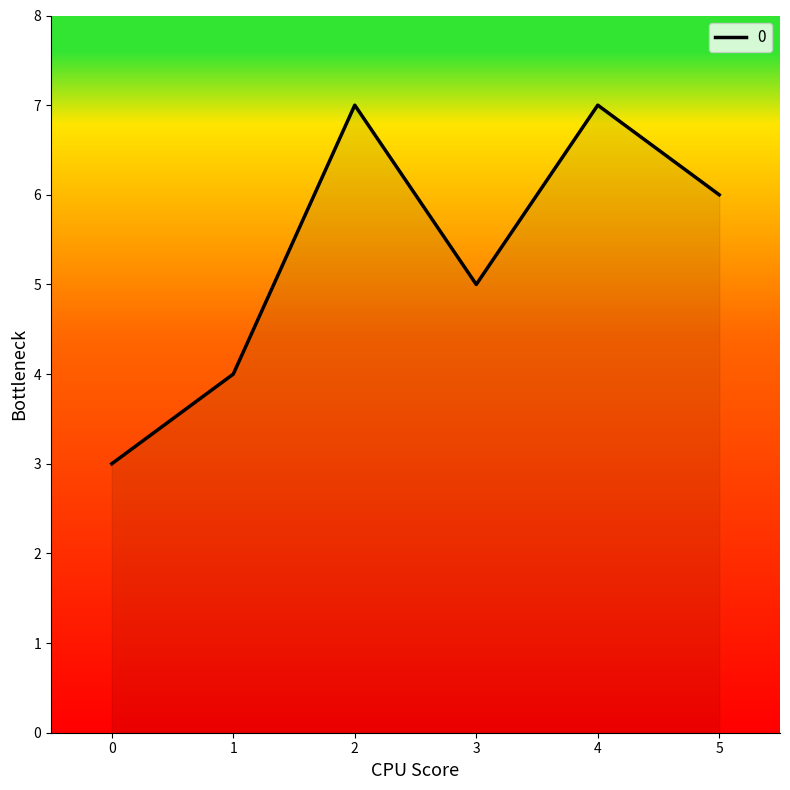

What is the change in value from 0 to 2?

+4